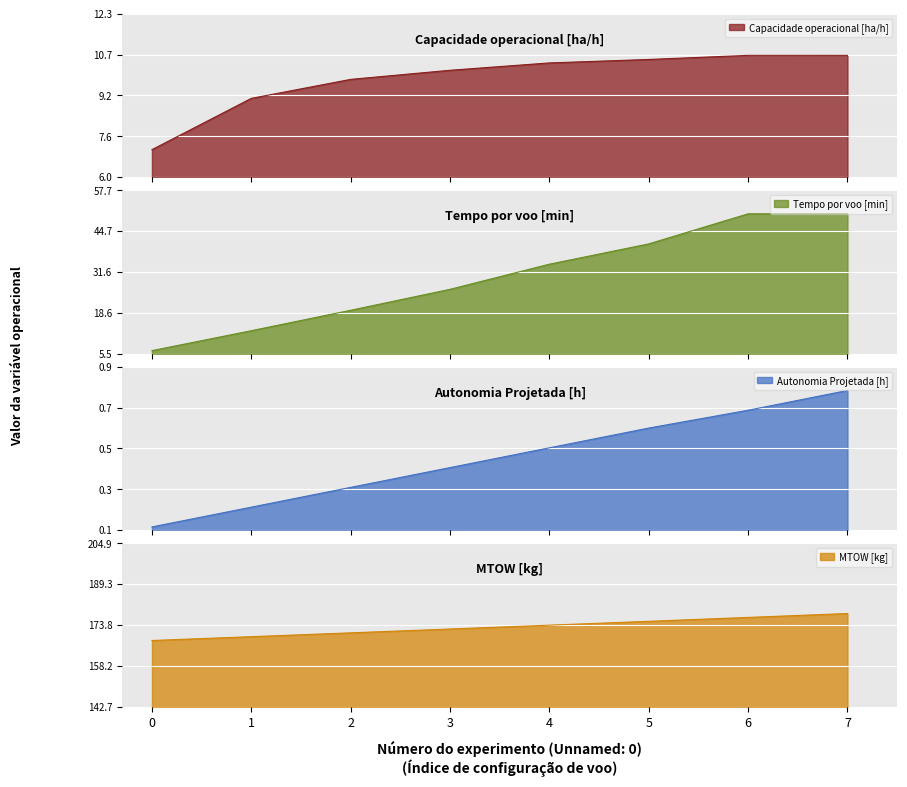

True or false: MTOW [kg] and Tempo por voo [min] cross at least once.

False